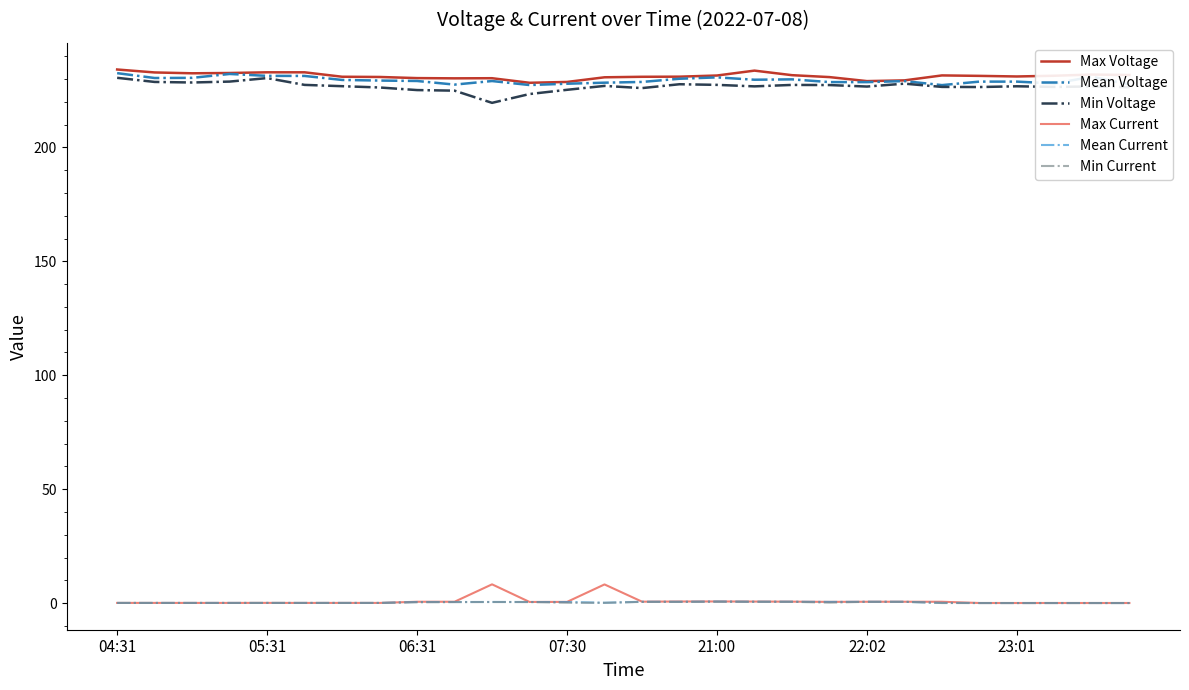

True or false: Min Current and Mean Voltage intersect in this chart.

False